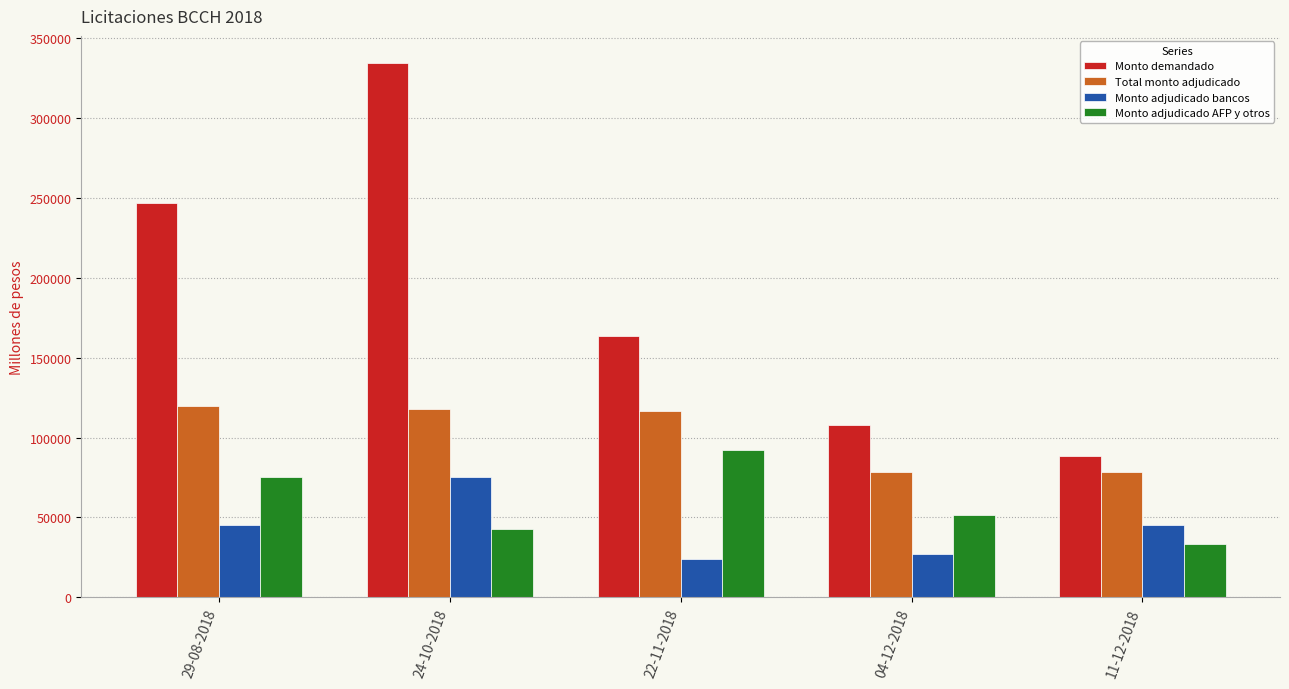

How many data points in Monto adjudicado bancos are less than 45000?

2